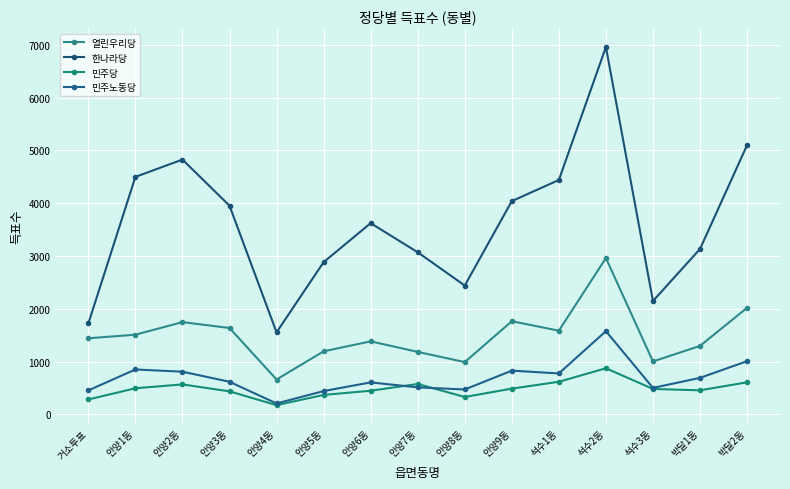

True or false: 열린우리당 and 민주노동당 intersect in this chart.

False